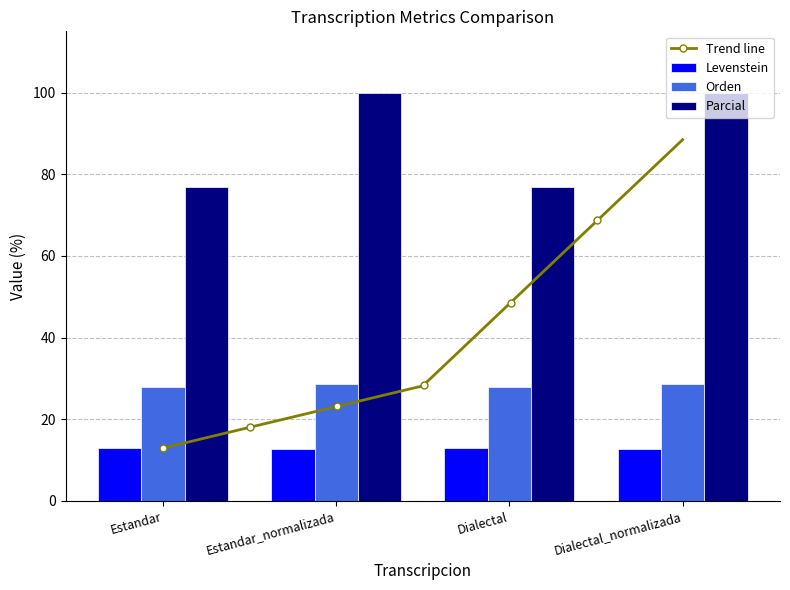

What is the difference between the highest and lowest values at Dialectal?

63.9